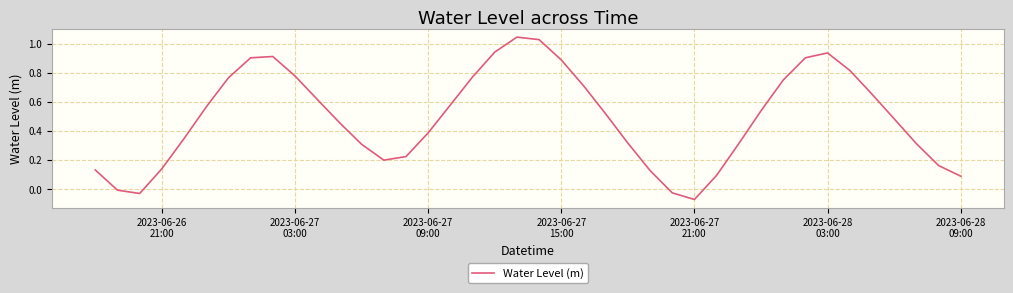

Is this an area chart (filled region under the line)?

No